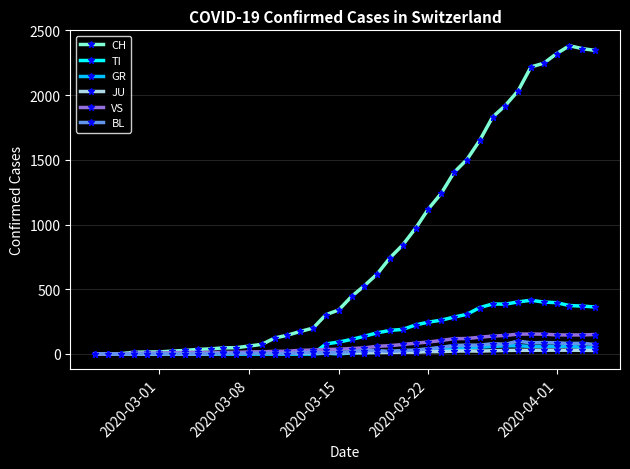

Which series has the widest spread of values?

CH